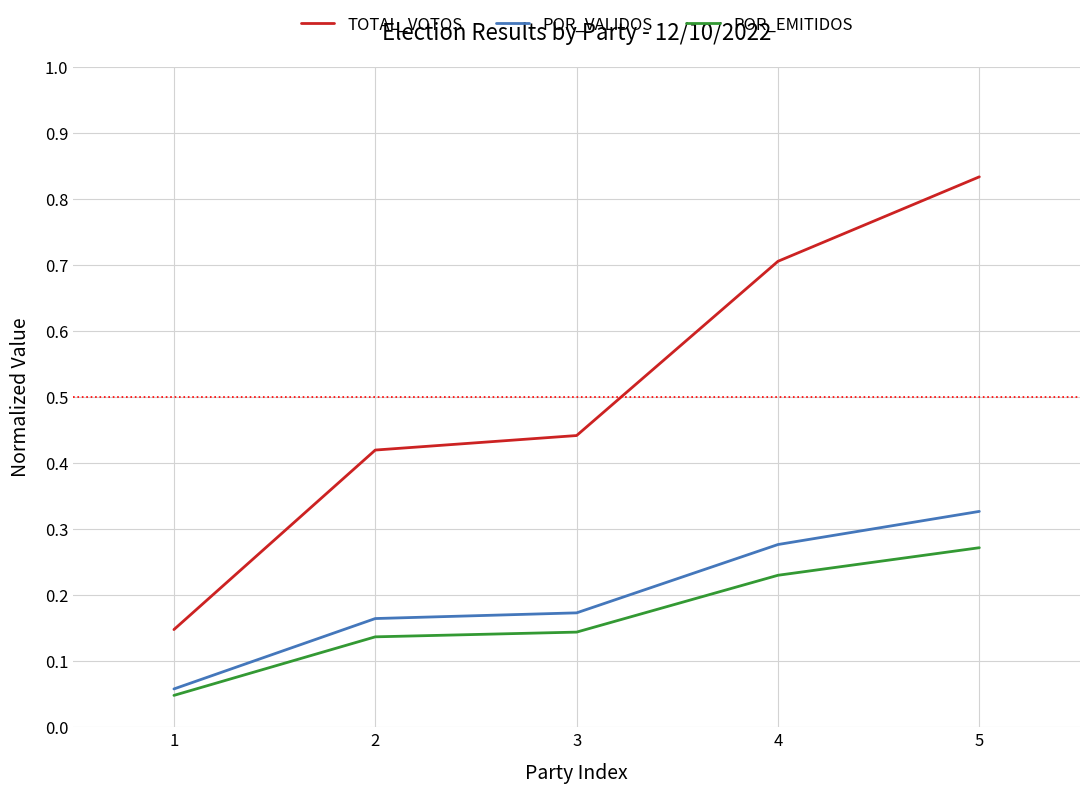

The value of TOTAL_VOTOS at 4 is 0.3. True or false?

False